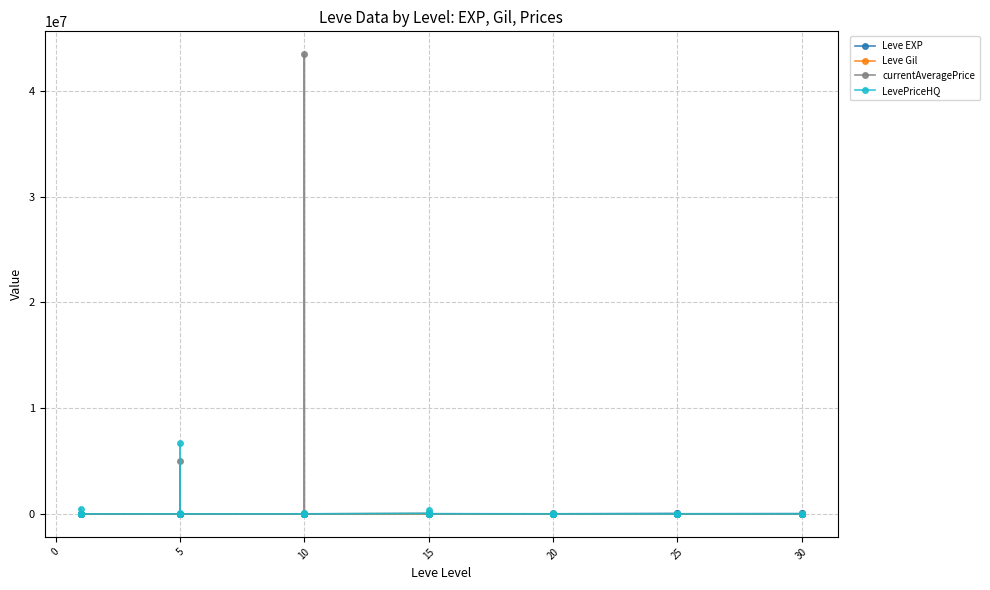

What value does the Leve EXP series have at 5?

4